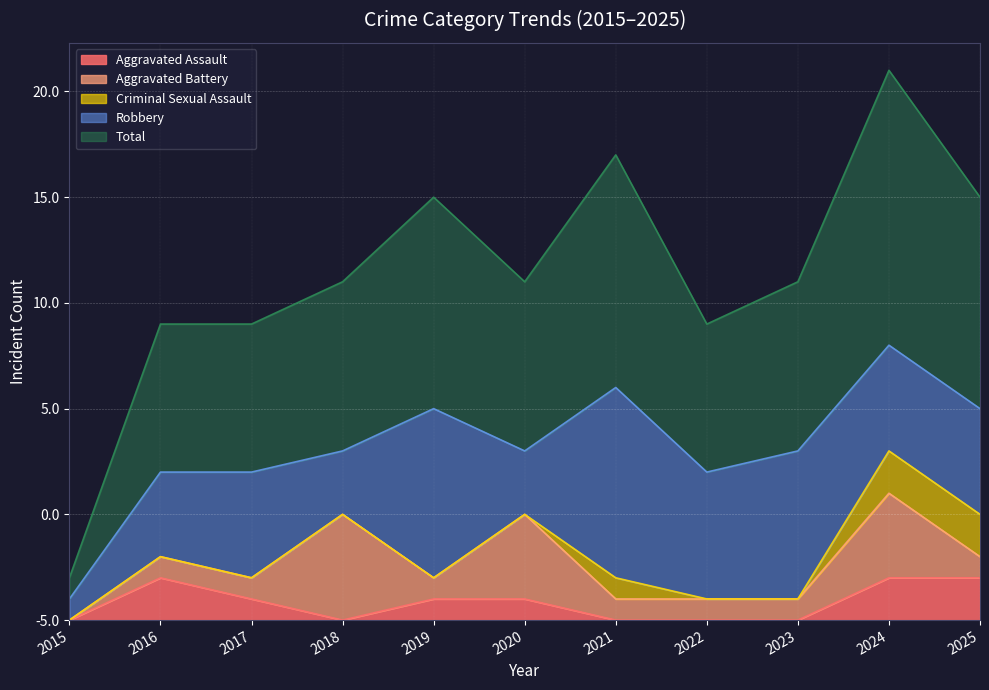

True or false: Criminal Sexual Assault and Robbery intersect in this chart.

False